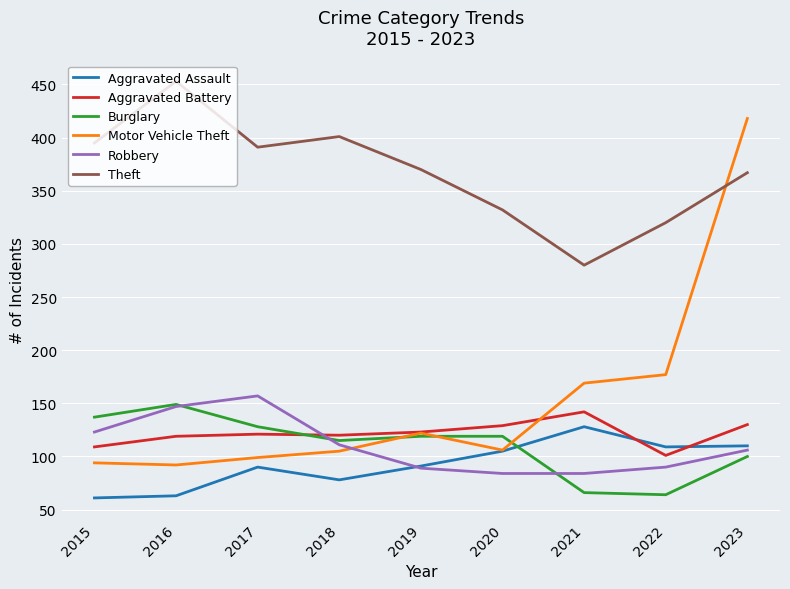

How many categories are shown in the chart?

9